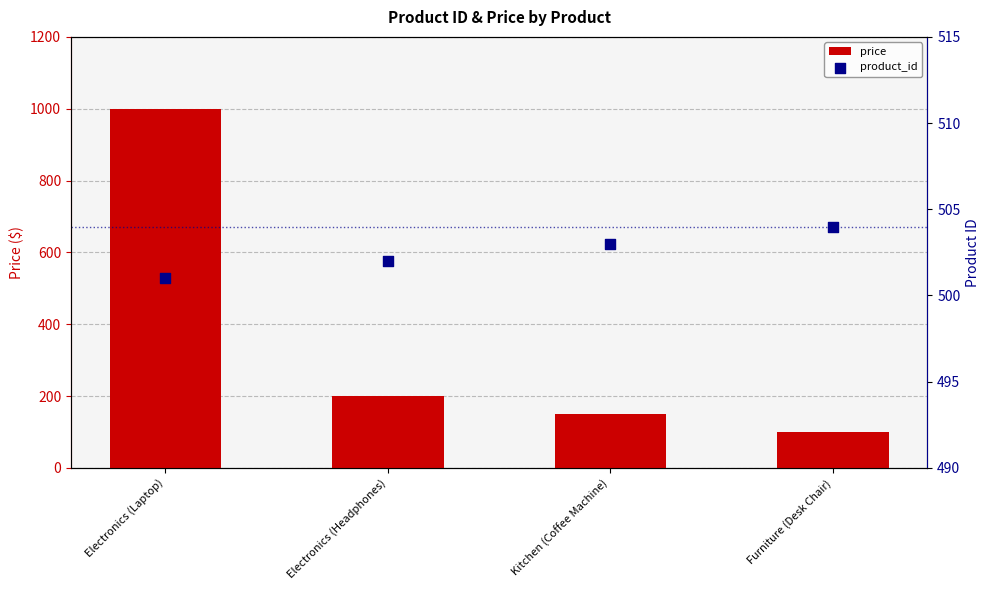

Which series has the largest total across all categories?

product_id